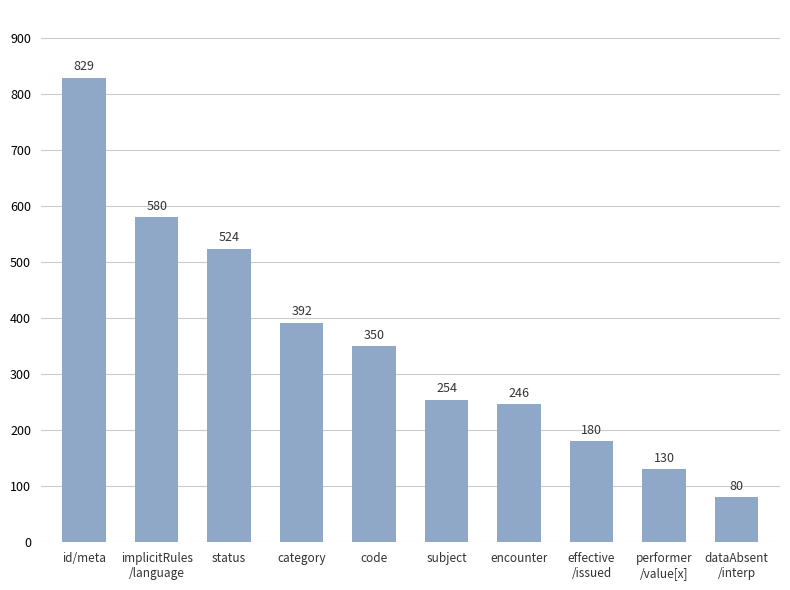

Reading right to left, transcribe all the data shown in this chart.

80	130	180	246	254	350	392	524	580	829